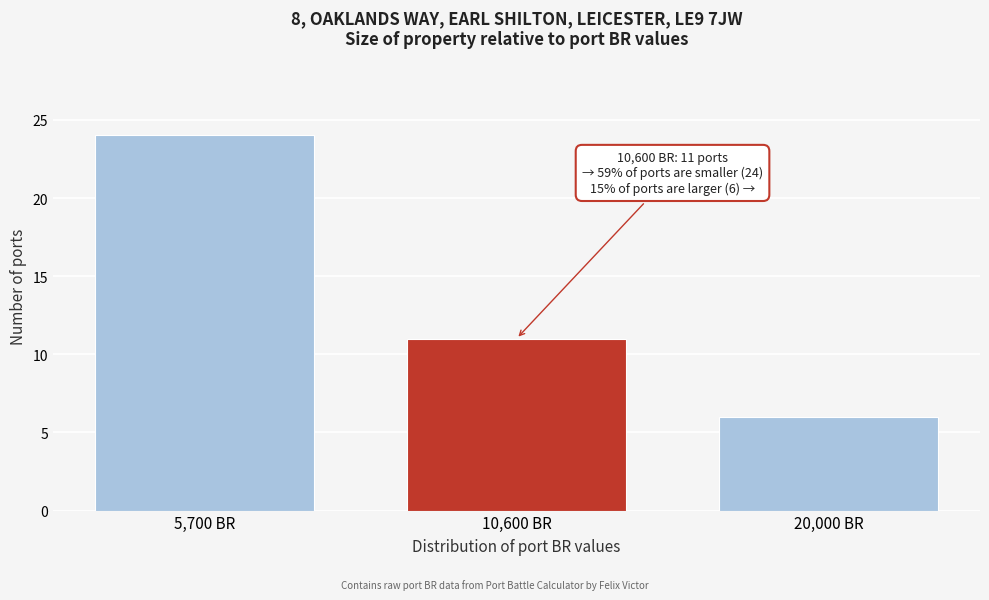

Reading right to left, list all the values displayed in this chart.

6	11	24